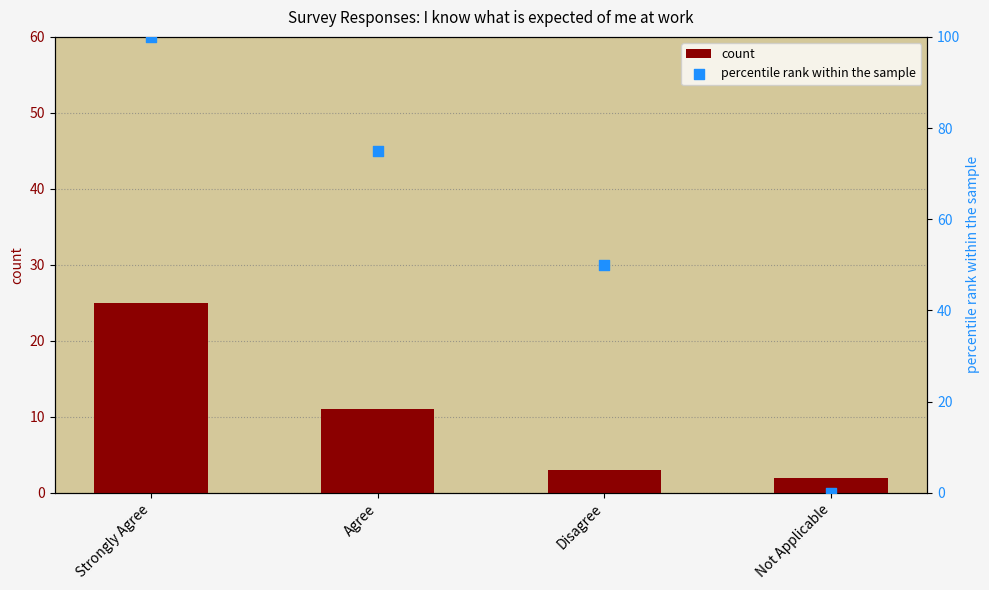

Which series contains the lowest Y value?

percentile rank within the sample